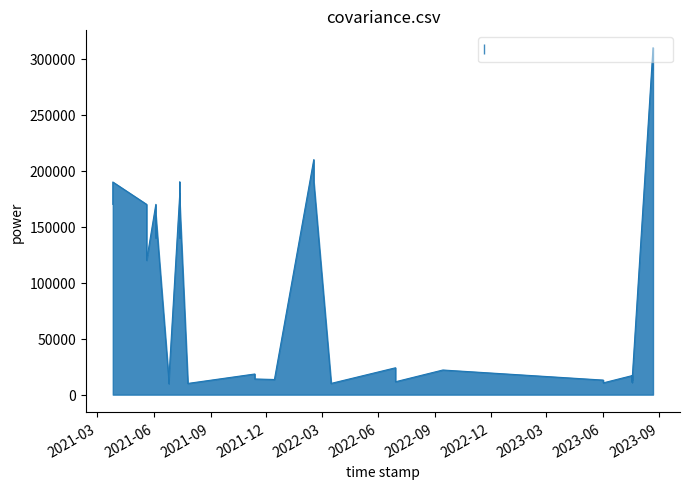

How many values exceed 18440?

19